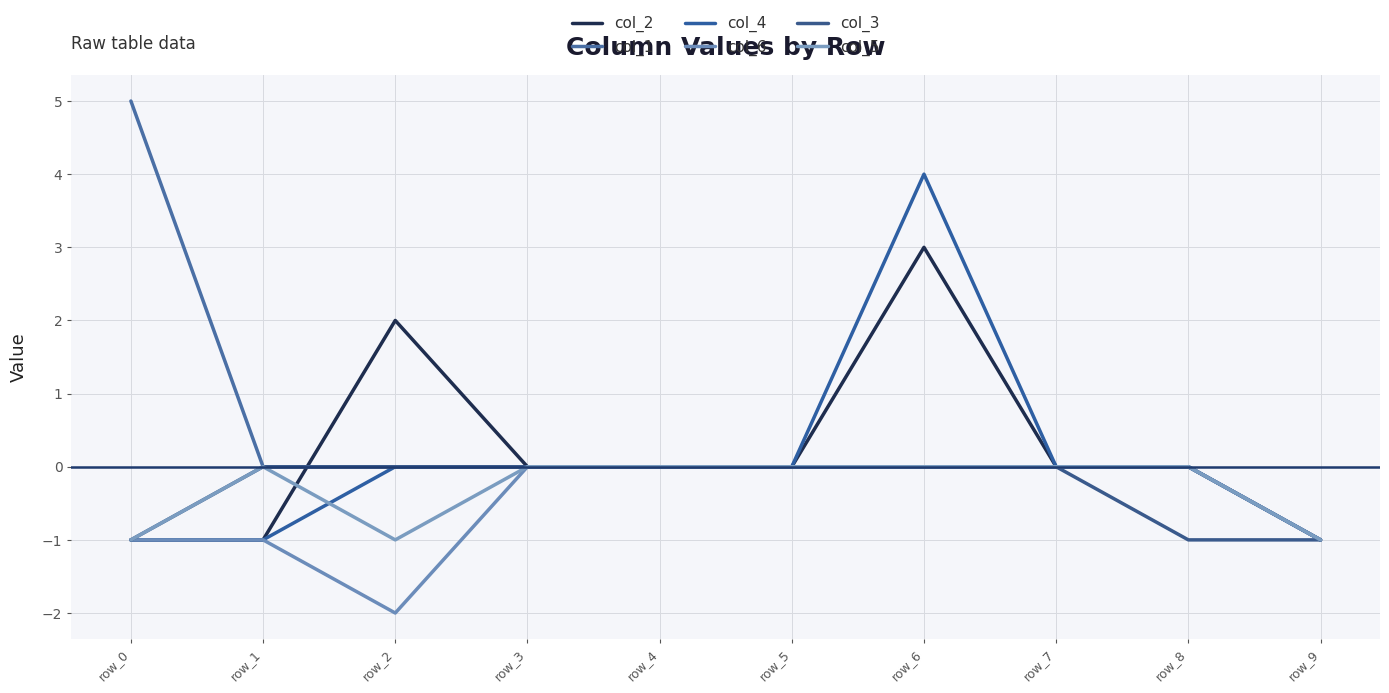

Reading left to right, extract all data points from this chart.

col_2: row_0=-1	row_1=-1	row_2=2	row_3=0	row_4=0	row_5=0	row_6=3	row_7=0	row_8=0	row_9=-1
col_1: row_0=5	row_1=0	row_2=0	row_3=0	row_4=0	row_5=0	row_6=0	row_7=0	row_8=0	row_9=-1
col_4: row_0=-1	row_1=-1	row_2=0	row_3=0	row_4=0	row_5=0	row_6=4	row_7=0	row_8=0	row_9=-1
col_6: row_0=-1	row_1=-1	row_2=-2	row_3=0	row_4=0	row_5=0	row_6=0	row_7=0	row_8=0	row_9=-1
col_3: row_0=-1	row_1=0	row_2=0	row_3=0	row_4=0	row_5=0	row_6=0	row_7=0	row_8=-1	row_9=-1
col_5: row_0=-1	row_1=0	row_2=-1	row_3=0	row_4=0	row_5=0	row_6=0	row_7=0	row_8=0	row_9=-1